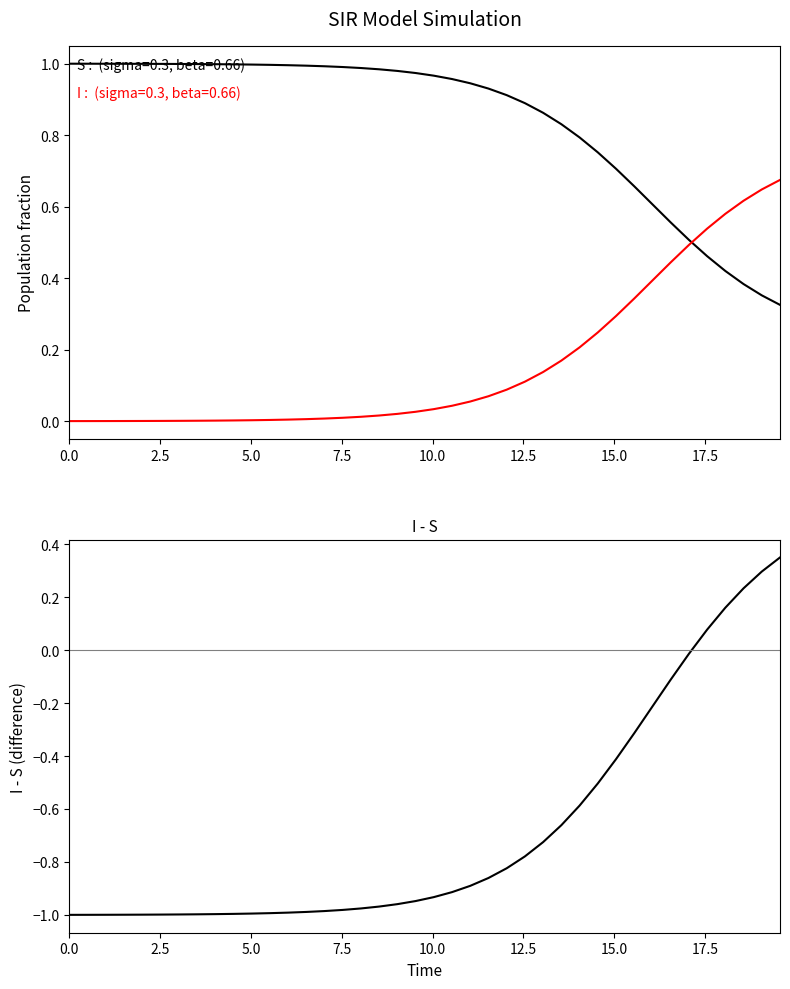

What is the minimum value shown in the chart?

-1.0